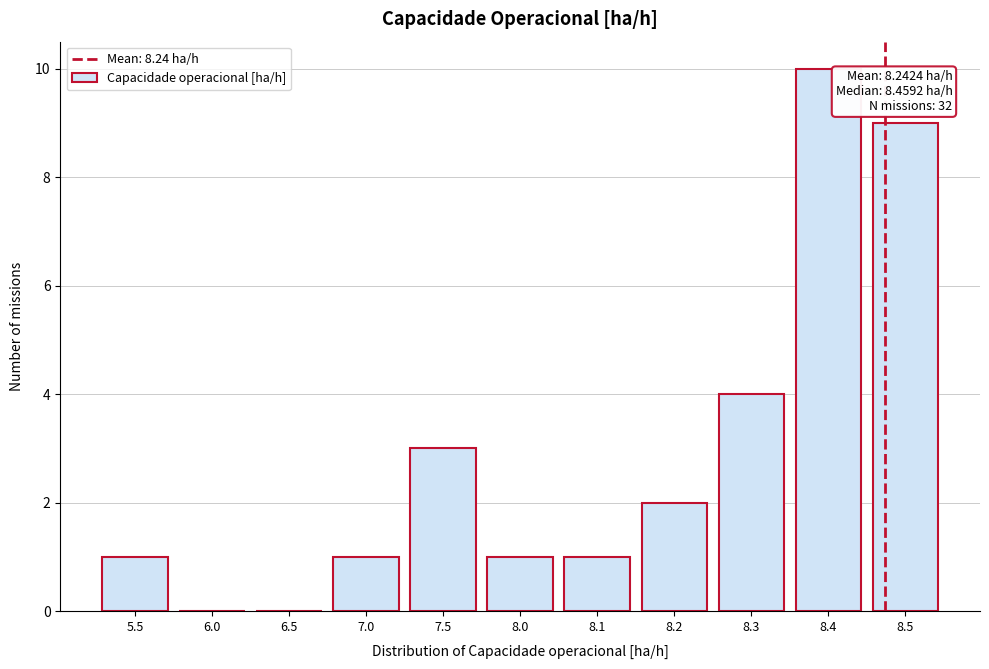

Reading left to right, extract all data points from this chart.

5.5=1	6.0=0	6.5=0	7.0=1	7.5=3	8.0=1	8.1=1	8.2=2	8.3=4	8.4=10	8.5=9